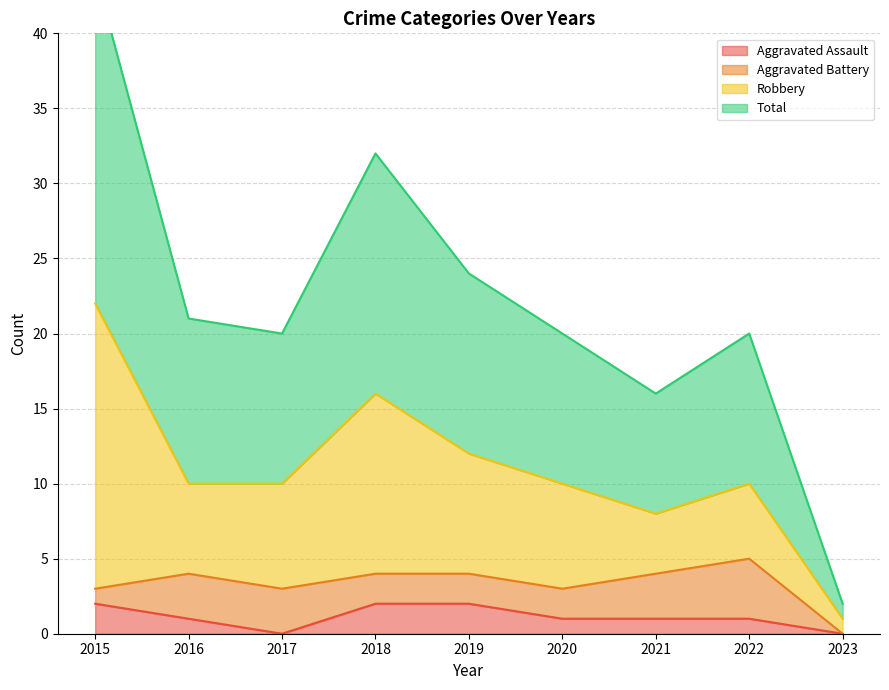

True or false: Aggravated Assault has a value of 2 at 2019.

True